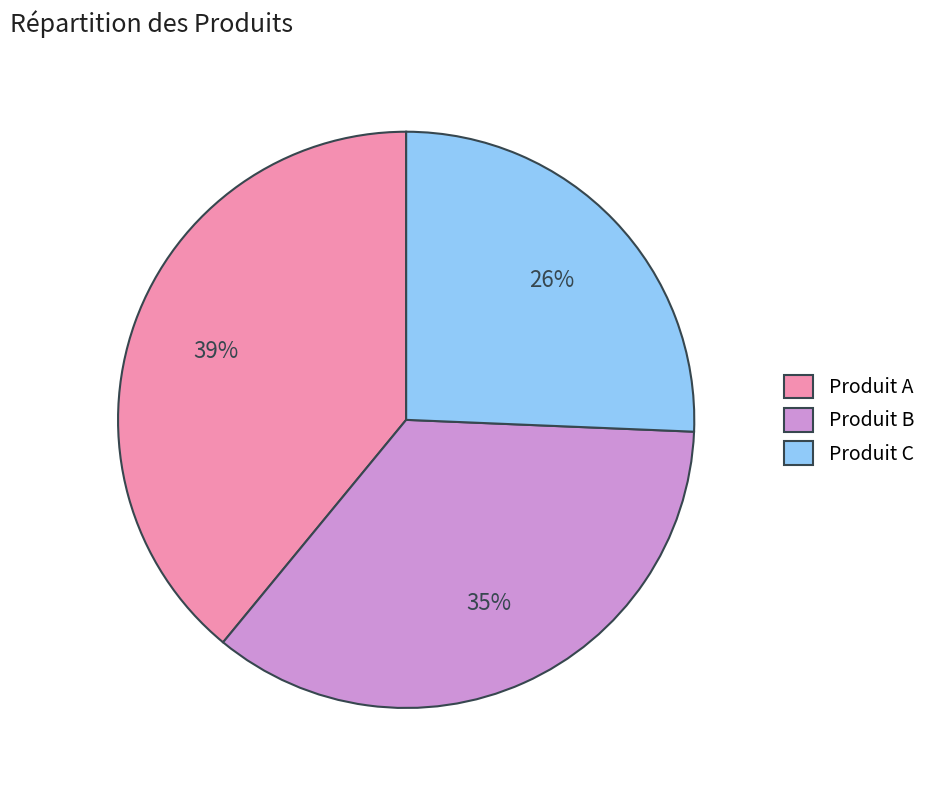

To the nearest percent, what is the combined percentage of Produit A and Produit C?

65%